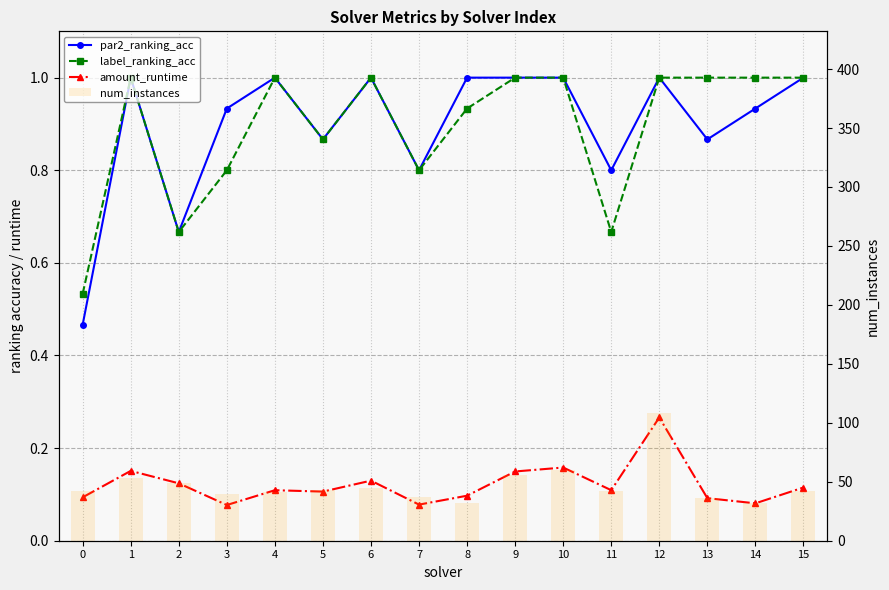

Which category has the highest value in the amount_runtime series?

12